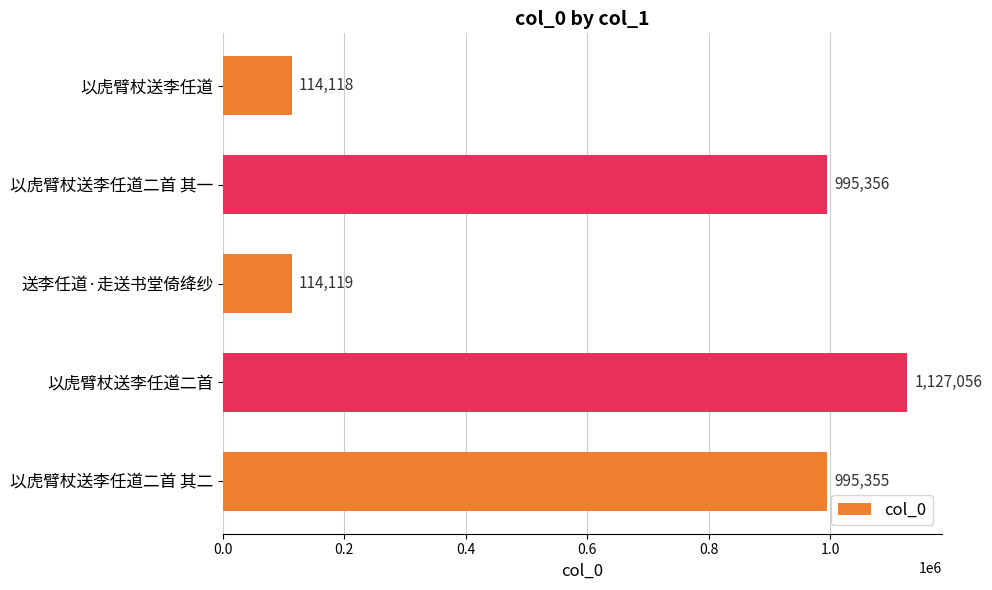

Reading top to bottom, what are all the values shown in this chart?

114118	995356	114119	1127056	995355